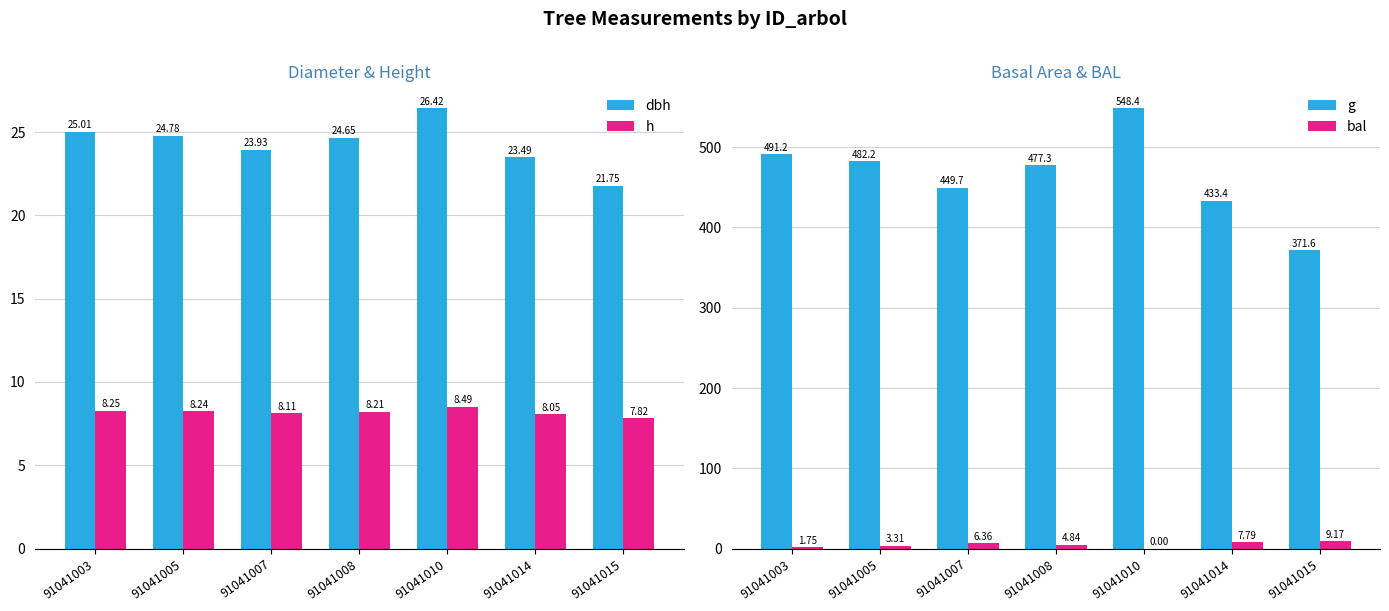

The bal series shows 3.3 at 91041005. True or false?

True